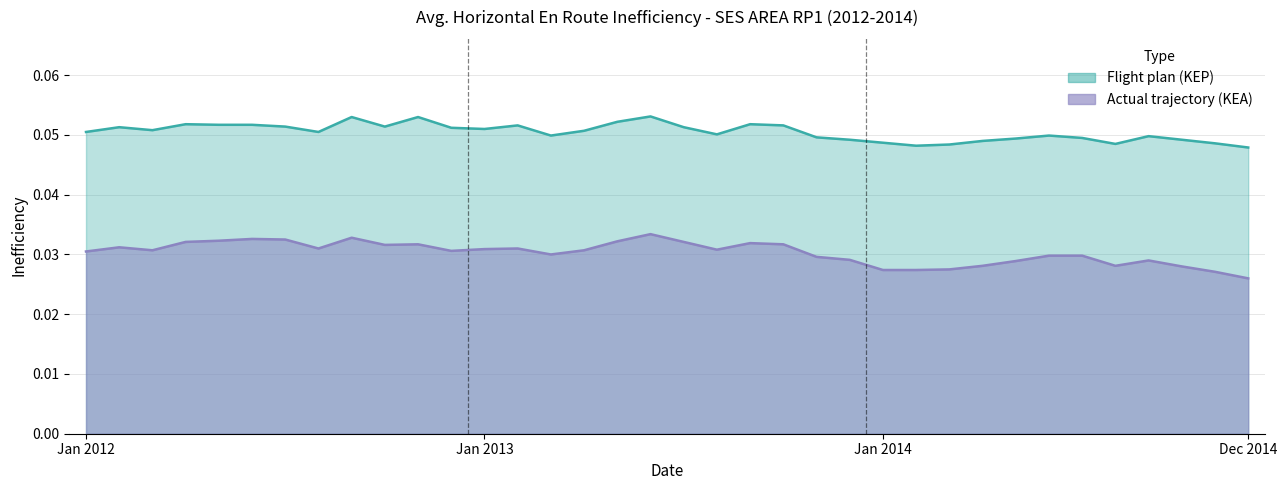

How many series are shown in this chart?

2